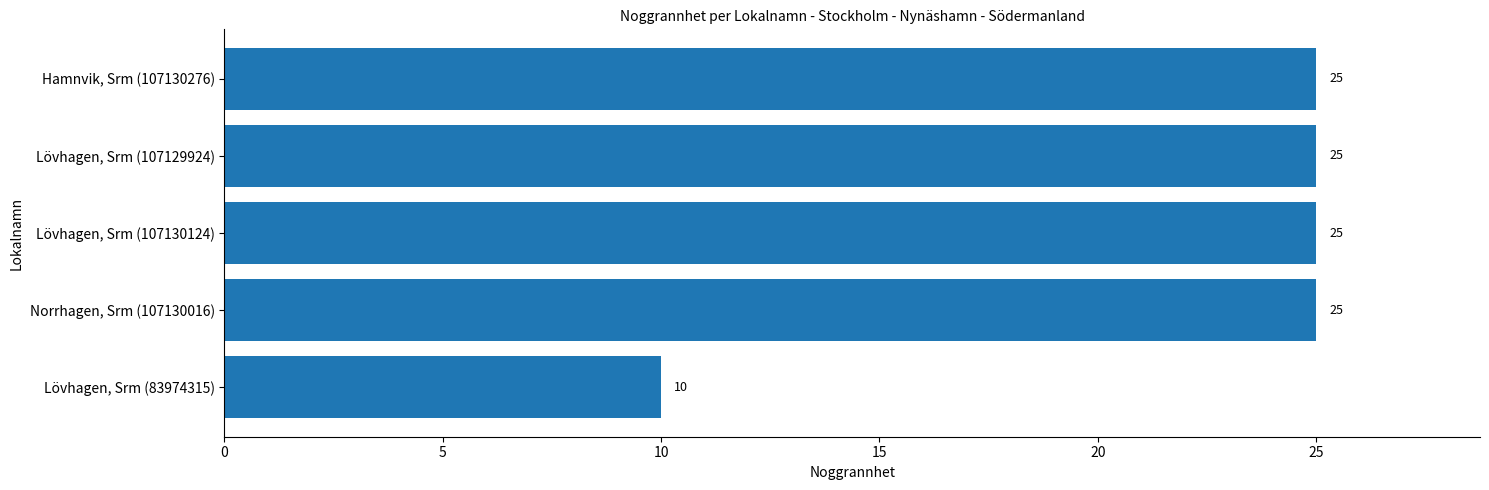

What is the ratio of the value at Lövhagen, Srm (107129924) to the value at Lövhagen, Srm (83974315)?

2.5